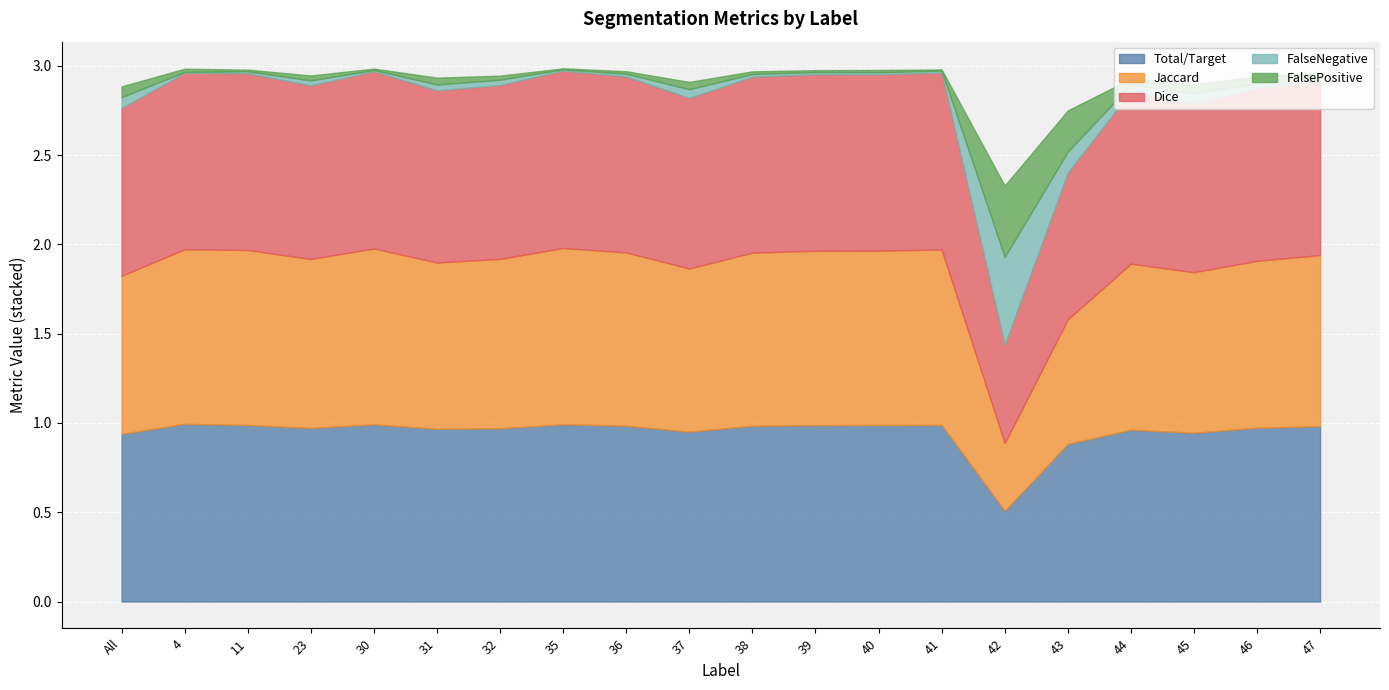

How many interior local valleys does the Total/Target series have?

5